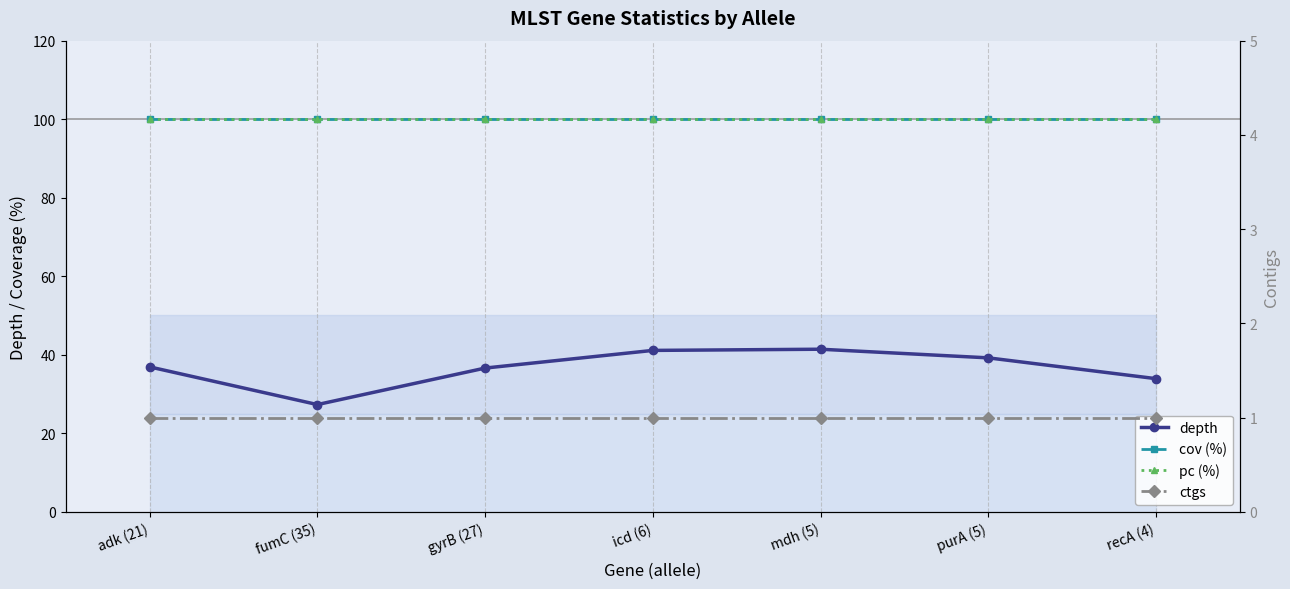

What is the label of the 3rd point from the left?

gyrB (27)